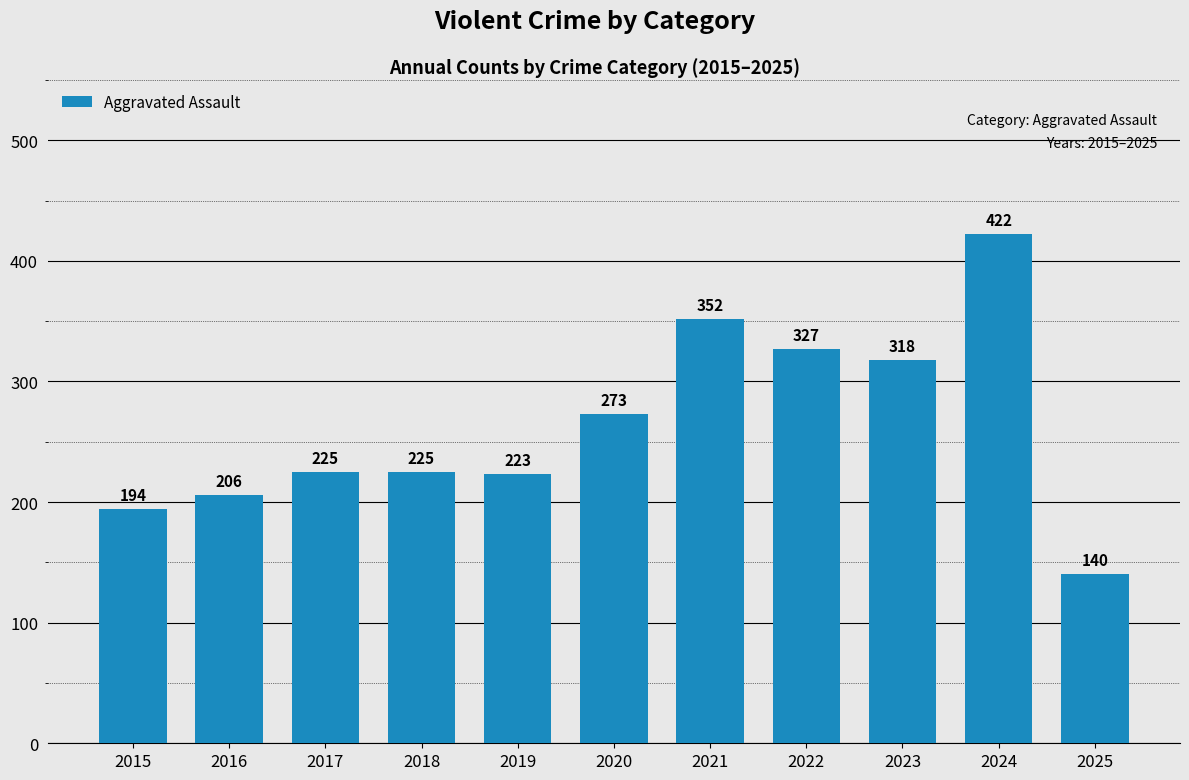

How many values are below 225?

4